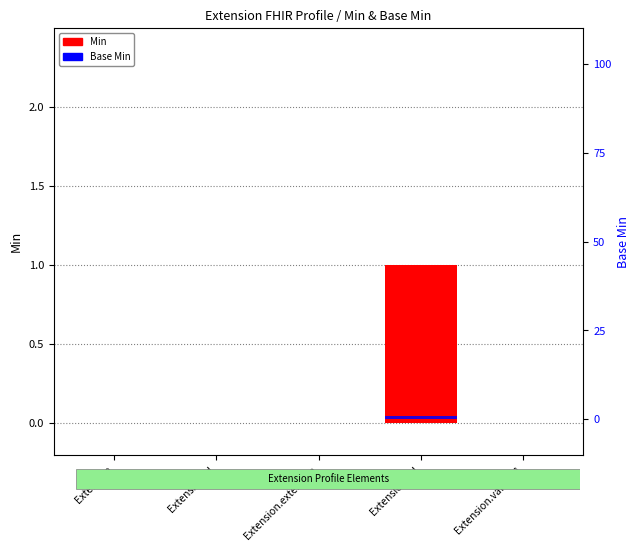

What is the label of the 3rd bar from the right?

Extension.extension